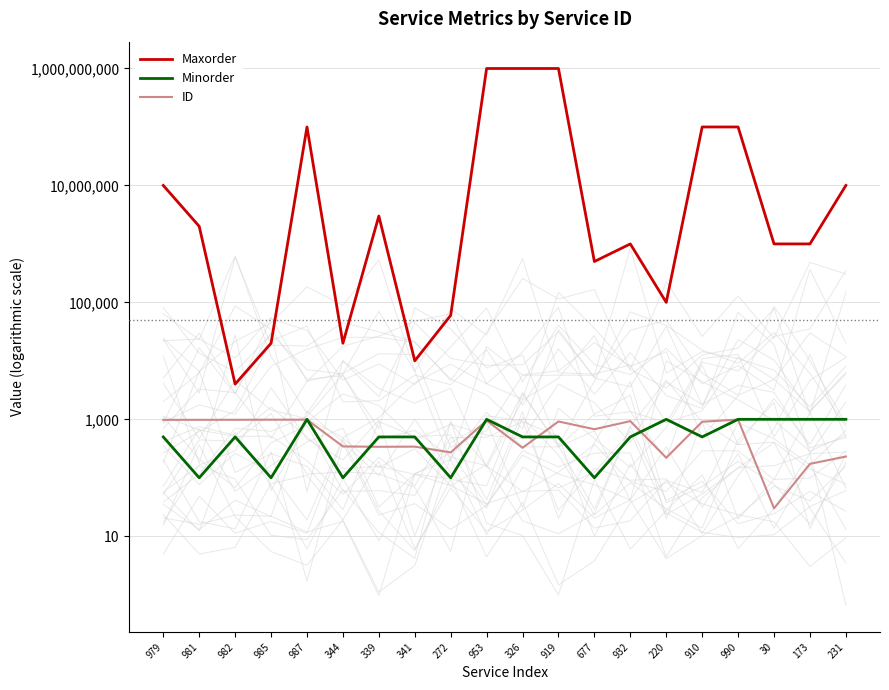

Read the Minorder value at 326, to the nearest 10.

500